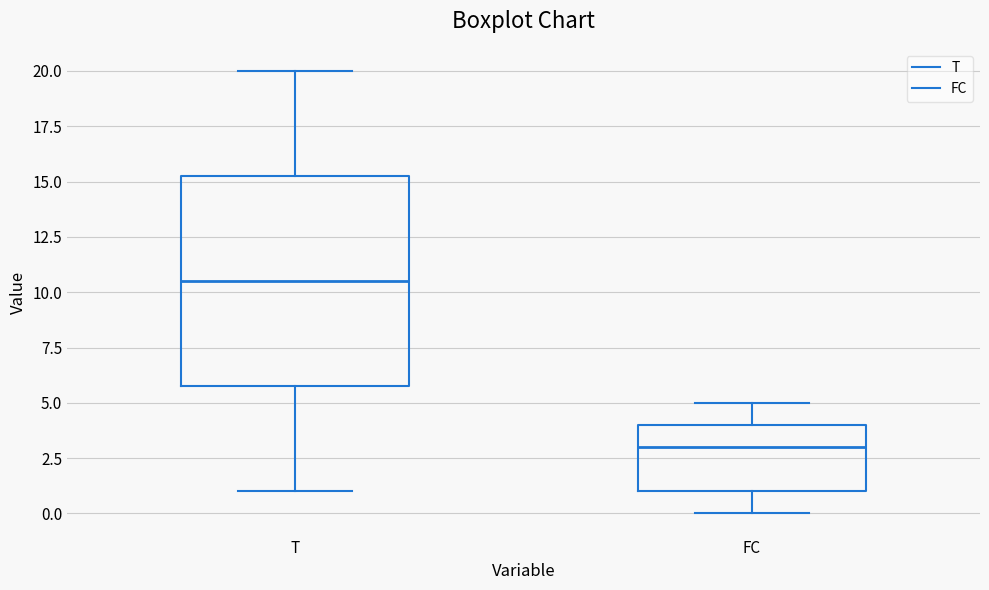

Reading left to right, read every box against the y-axis: the position of its median line, the range the box covers, and the ends of its whiskers. The values are not printed on the chart, so give them approximately, as read against the axis.

T: median 10.5, box 6.0 to 15.5, whiskers 1.0 to 20.0
FC: median 3.0, box 1.0 to 4.0, whiskers 0.0 to 5.0